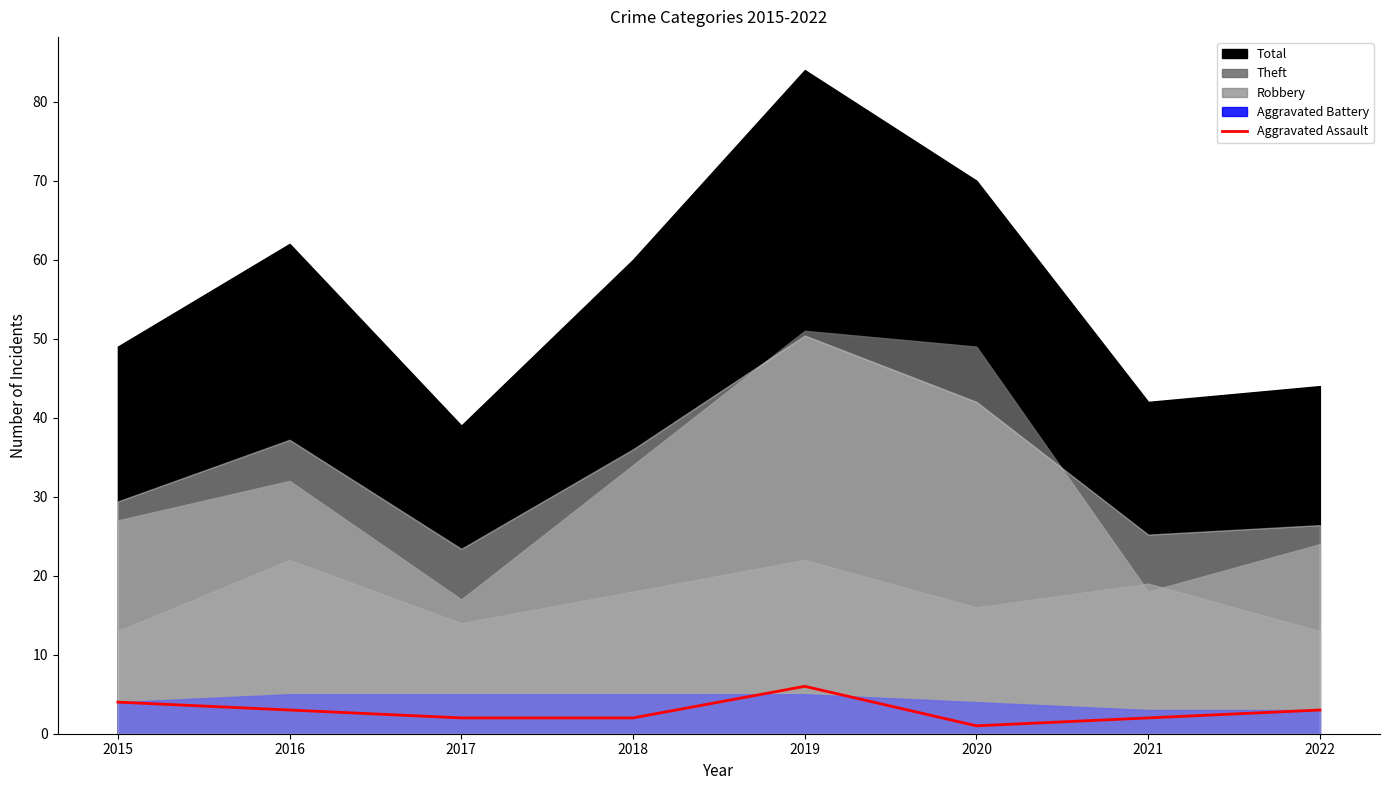

List the labels in order of value, smallest first.

2020, 2017, 2018, 2021, 2016, 2022, 2015, 2019